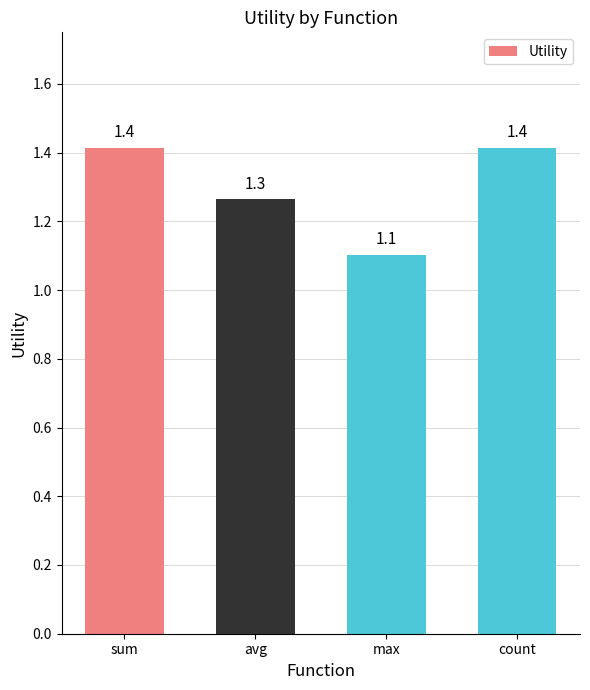

What is the value of the 1st bar from the left?

1.4